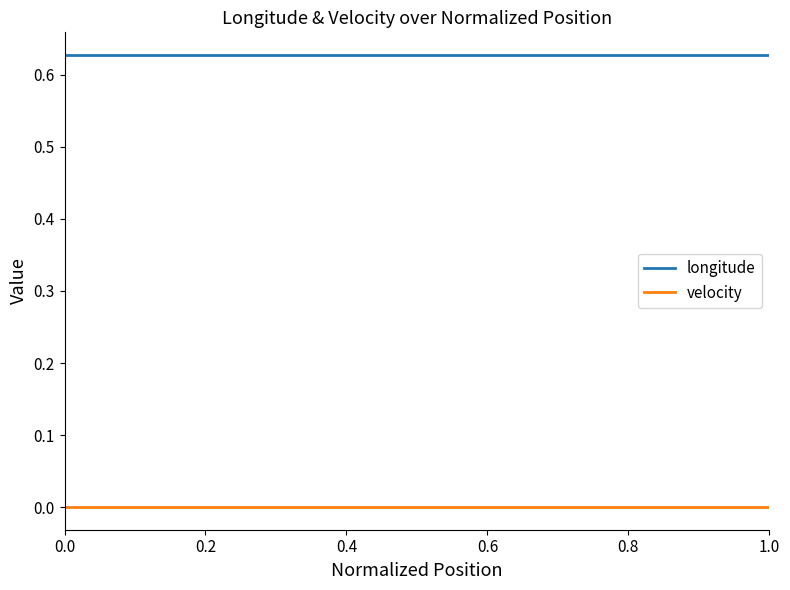

Rank the series by their average value, from highest to lowest.

longitude, velocity